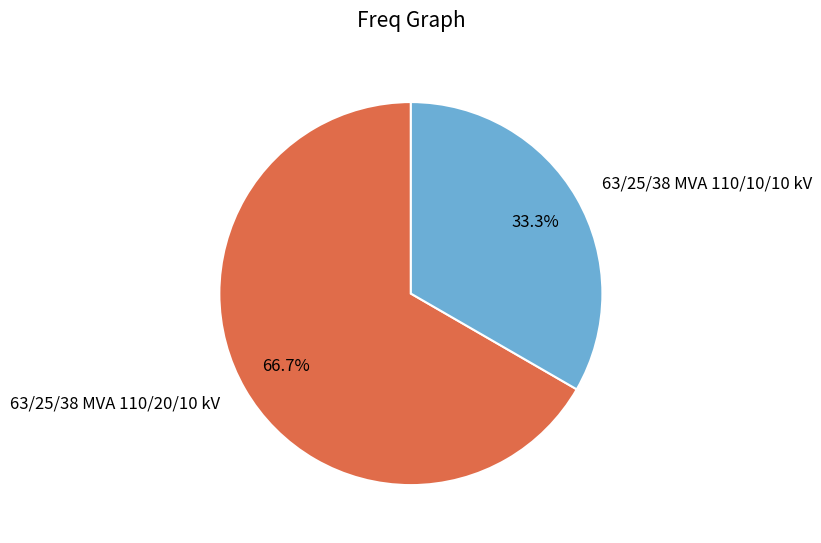

How many slices are in this pie chart?

2